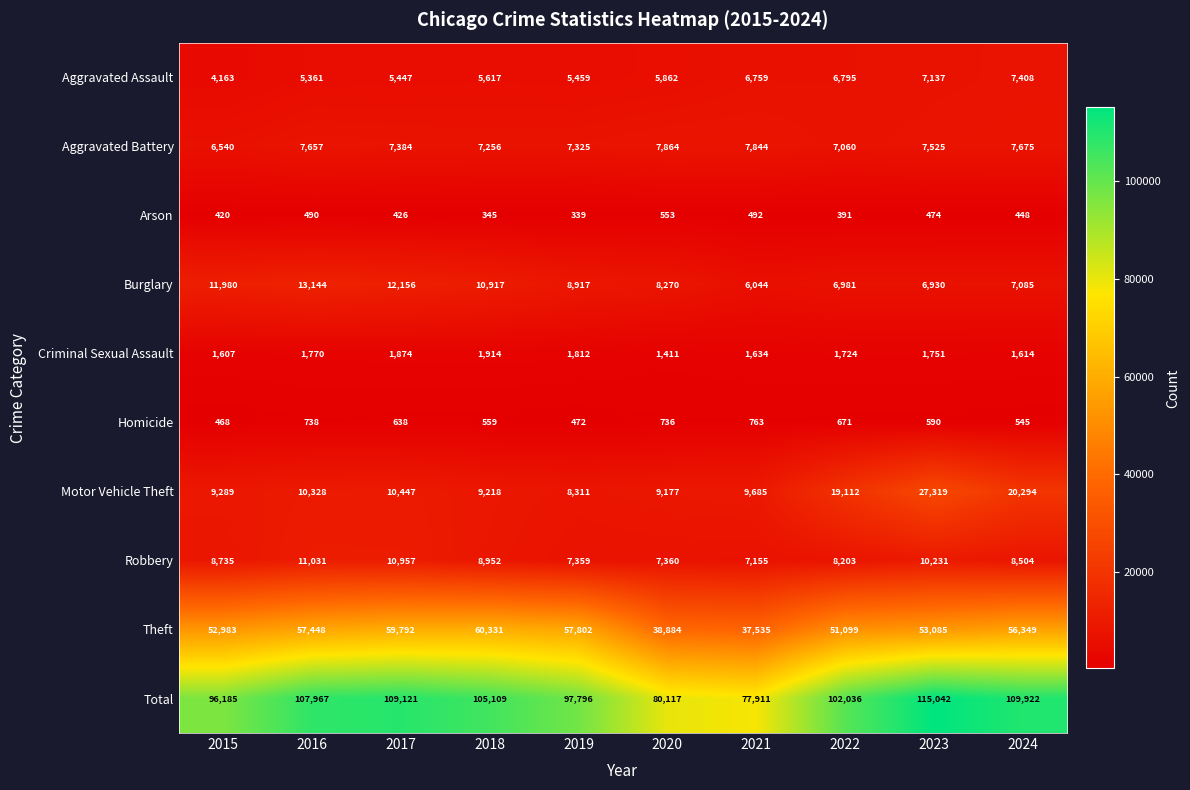

At how many categories does at least one series exceed 73231?

10